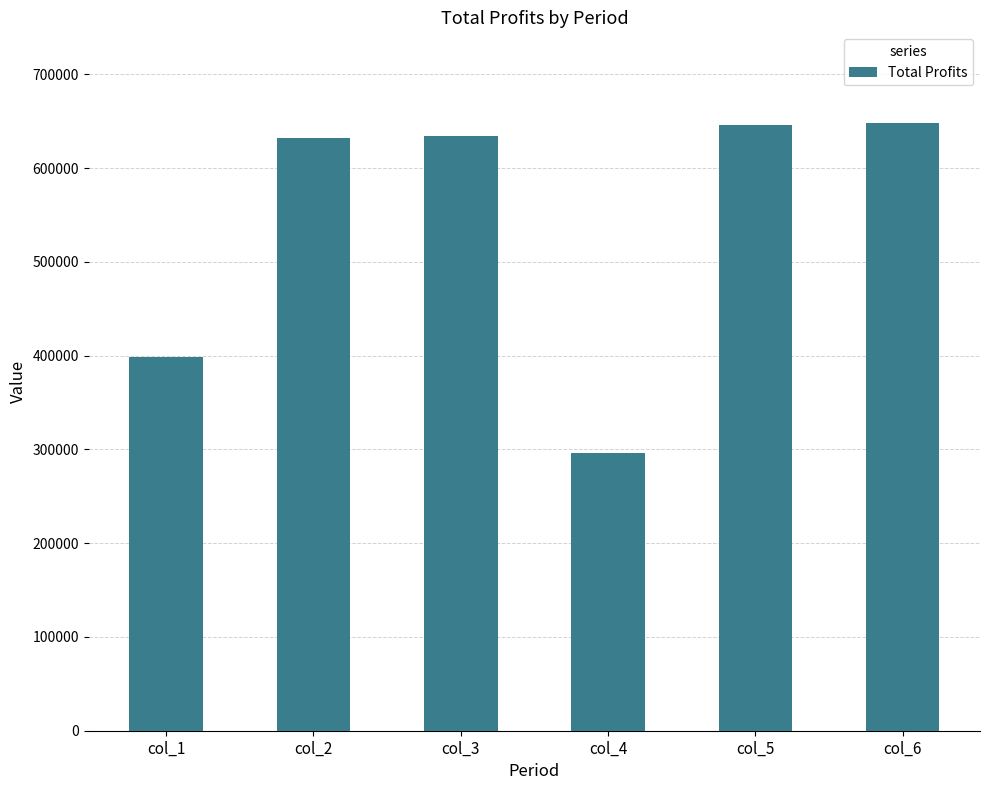

The value at col_4 is 189617.9. True or false?

False